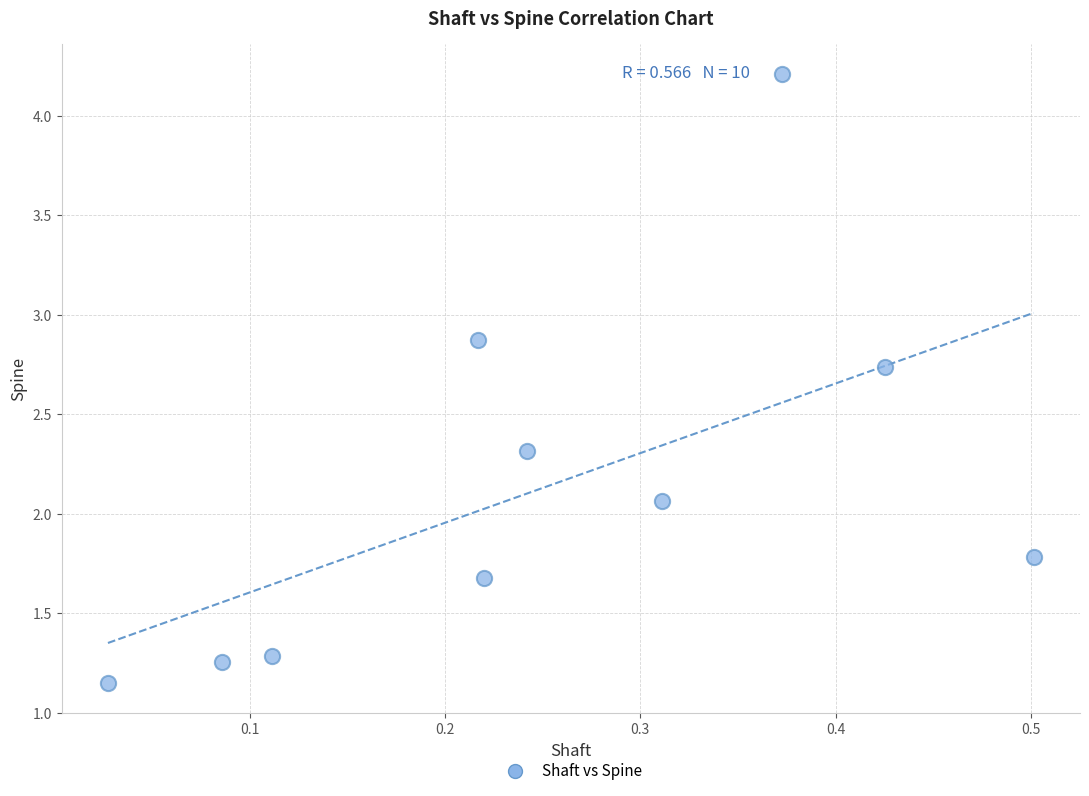

What is the range of Y values (max minus min)?

3.1